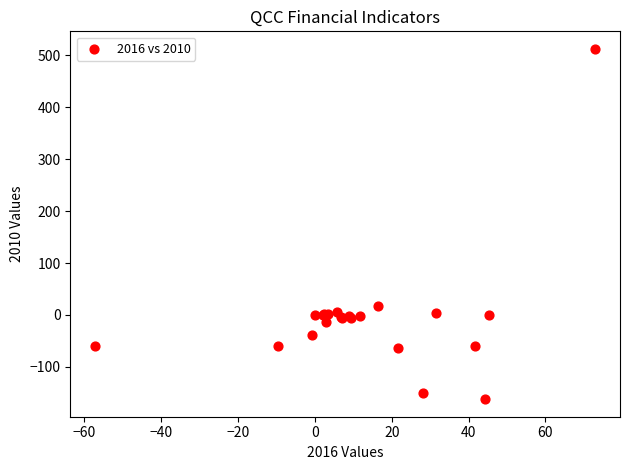

What Y value in the scatter plot is closest to 175?

18.1